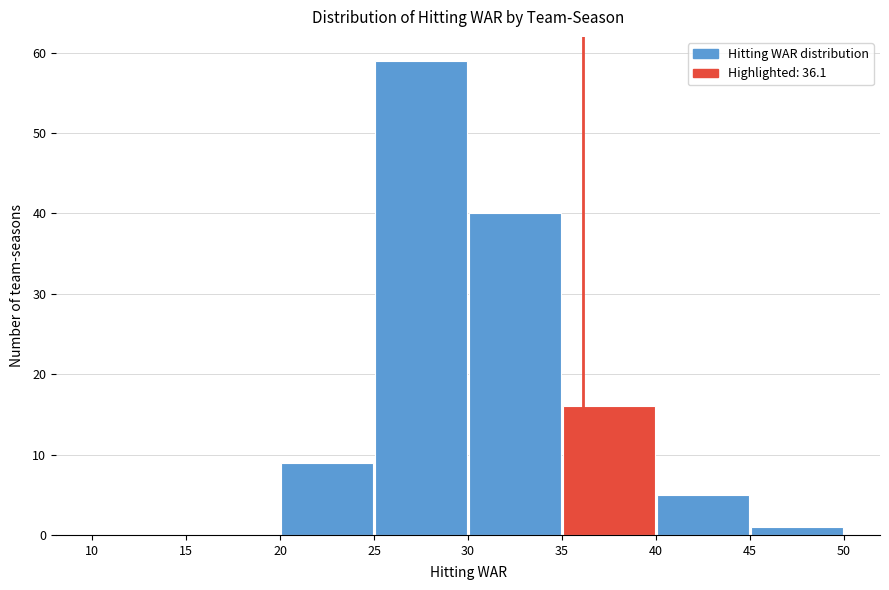

Reading left to right, list every bar in this chart as the range it spans on the x-axis followed by its height. The values are not printed on the chart, so give them approximately, as read against the axis.

10 to 15: 0
15 to 20: 0
20 to 25: 9
25 to 30: 59
30 to 35: 40
35 to 40: 16
40 to 45: 5
45 to 50: 1